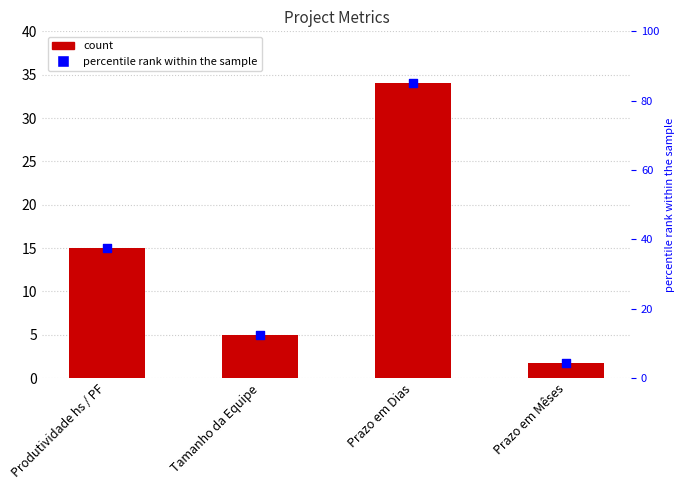

Is the value of Value at Prazo em Dias greater than the value of percentile rank within the sample at Produtividade hs / PF?

No